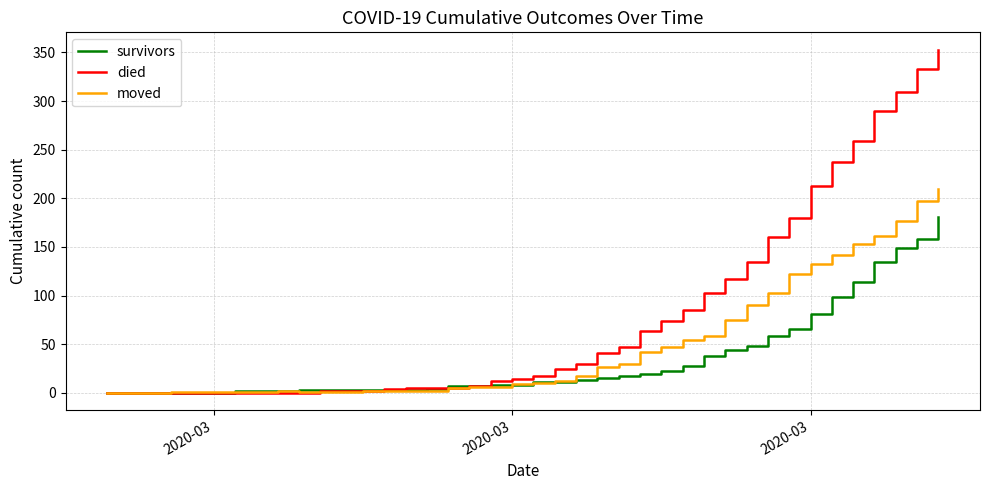

What is the highest value of the moved series?

210